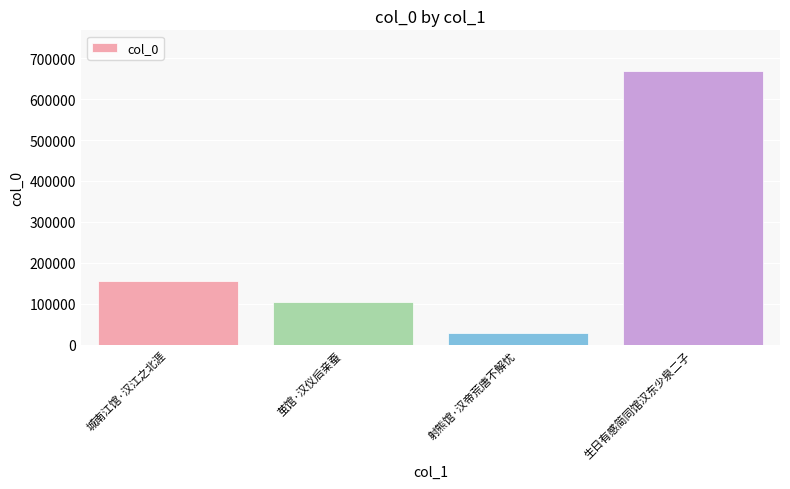

What is the greatest value displayed?

667916